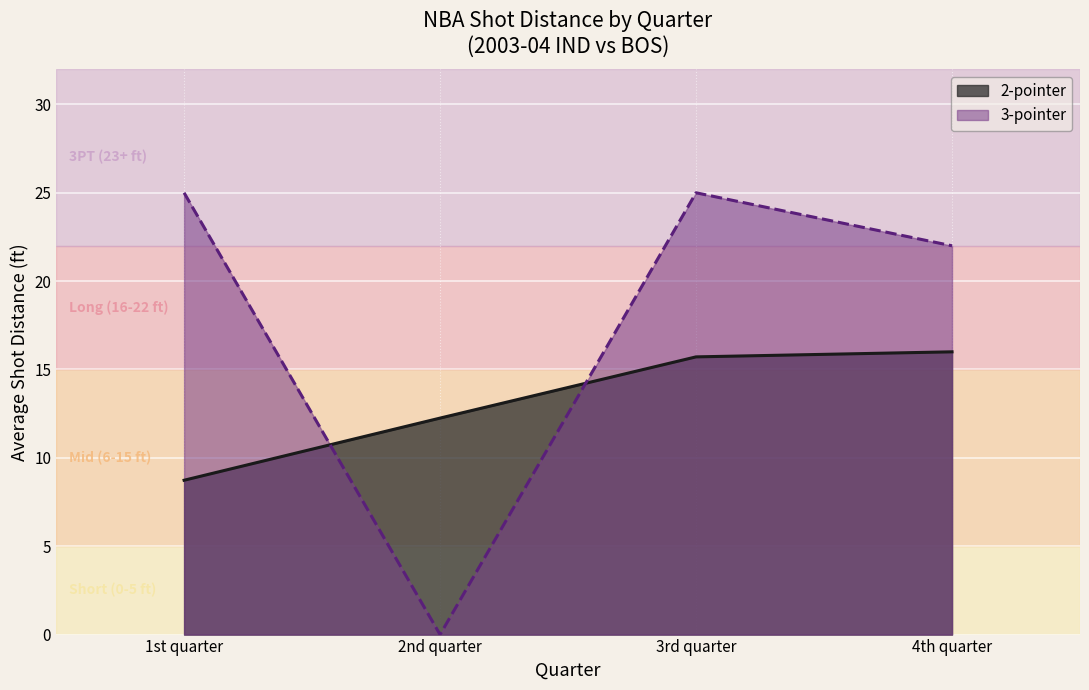

Count the number of data series in this chart.

2